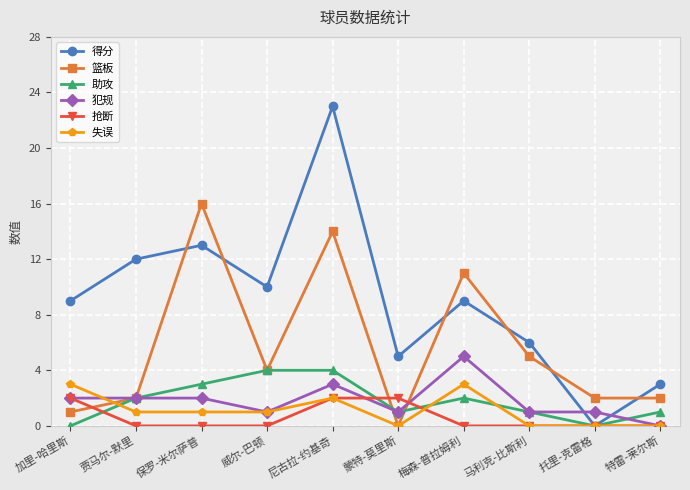

True or false: 篮板 has more than 1 points higher than both neighbors.

True